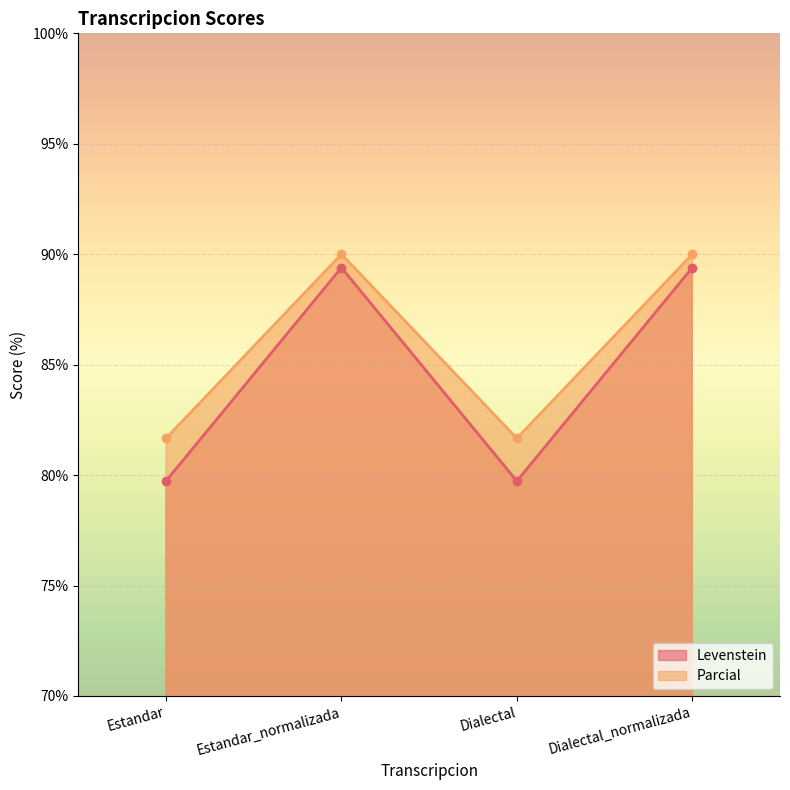

What value does the Parcial series have at Estandar?

81.7